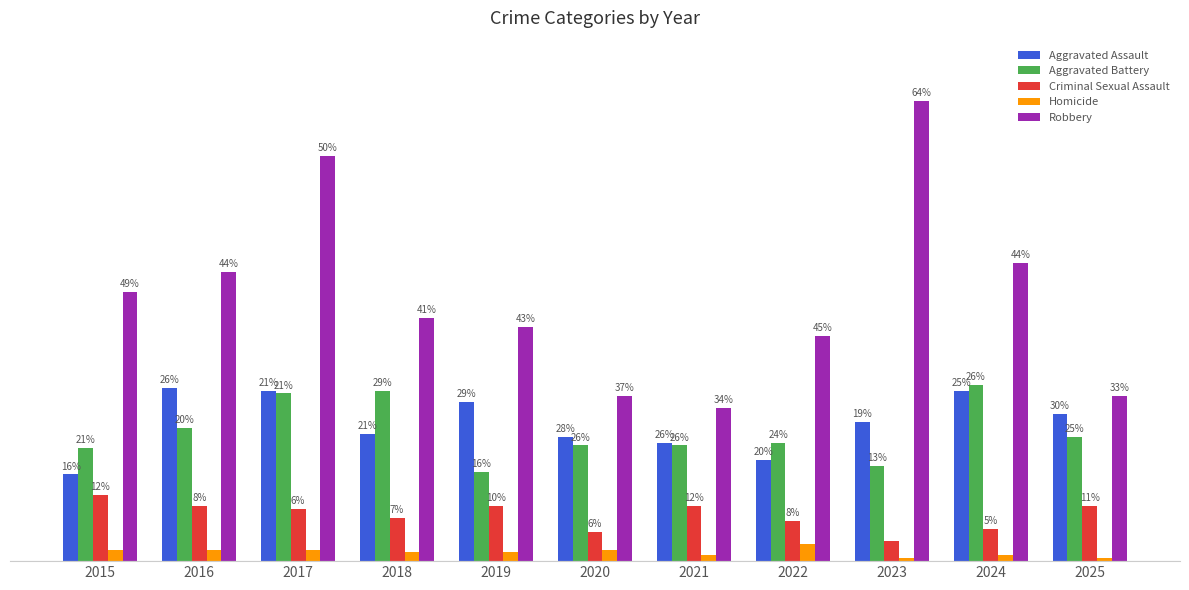

What is the spread (max minus min) of values at 2021?

51